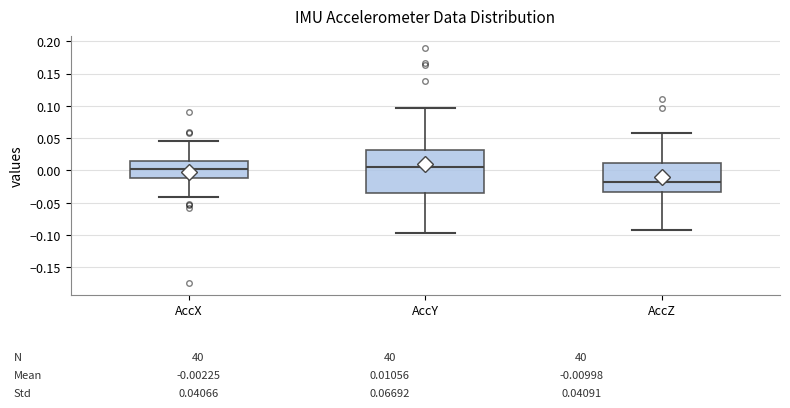

Which box's median line is the lowest?

AccZ